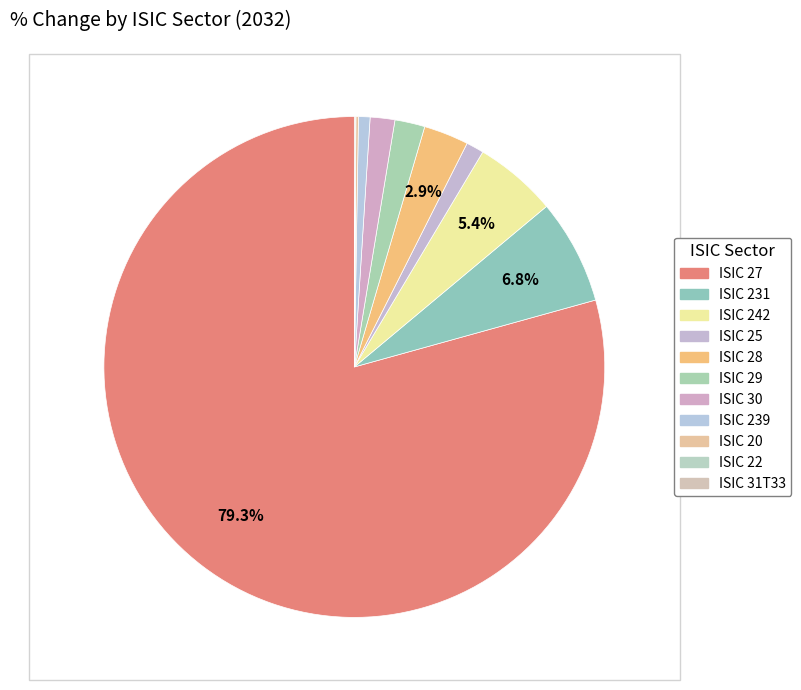

What is the largest slice in the pie chart?

ISIC 27